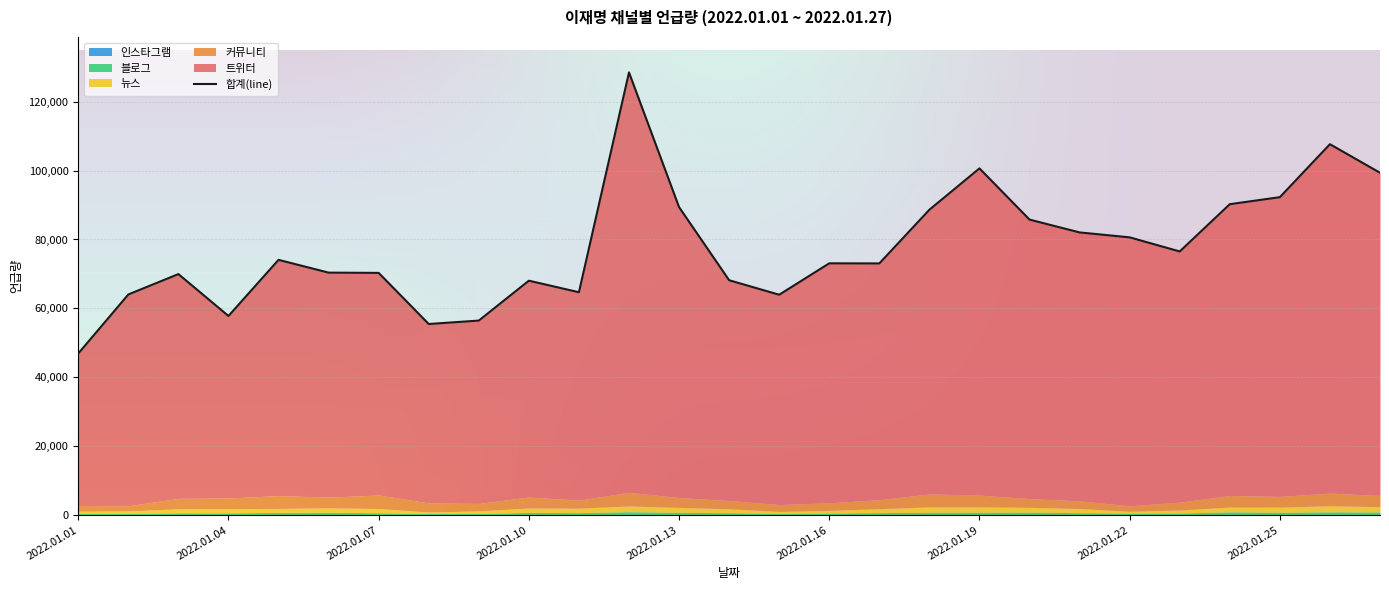

True or false: 트위터 and 커뮤니티 intersect in this chart.

False